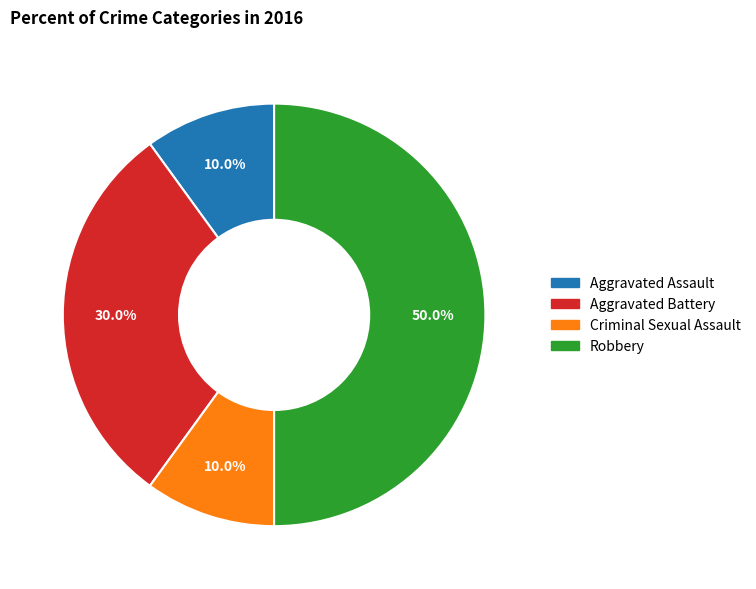

Is the sum of Aggravated Battery and Criminal Sexual Assault greater than half?

No